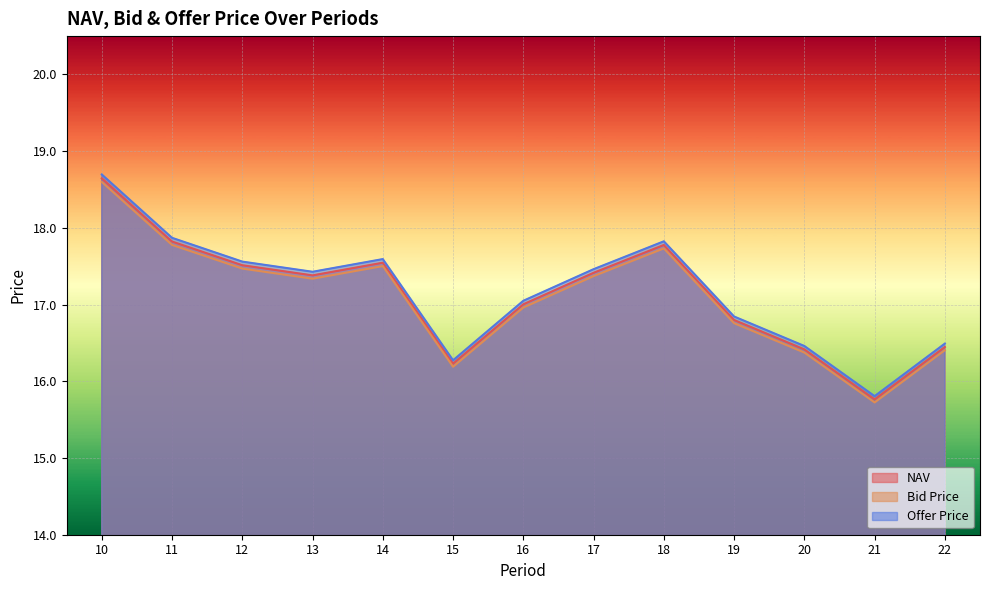

Reading right to left, what are all the values shown in this chart?

NAV: 22=16.4	21=15.8	20=16.4	19=16.8	18=17.8	17=17.4	16=17.0	15=16.2	14=17.5	13=17.4	12=17.5	11=17.8	10=18.6
Bid Price: 22=16.4	21=15.7	20=16.4	19=16.8	18=17.7	17=17.4	16=17.0	15=16.2	14=17.5	13=17.3	12=17.5	11=17.8	10=18.6
Offer Price: 22=16.5	21=15.8	20=16.5	19=16.8	18=17.8	17=17.5	16=17.0	15=16.3	14=17.6	13=17.4	12=17.6	11=17.9	10=18.7